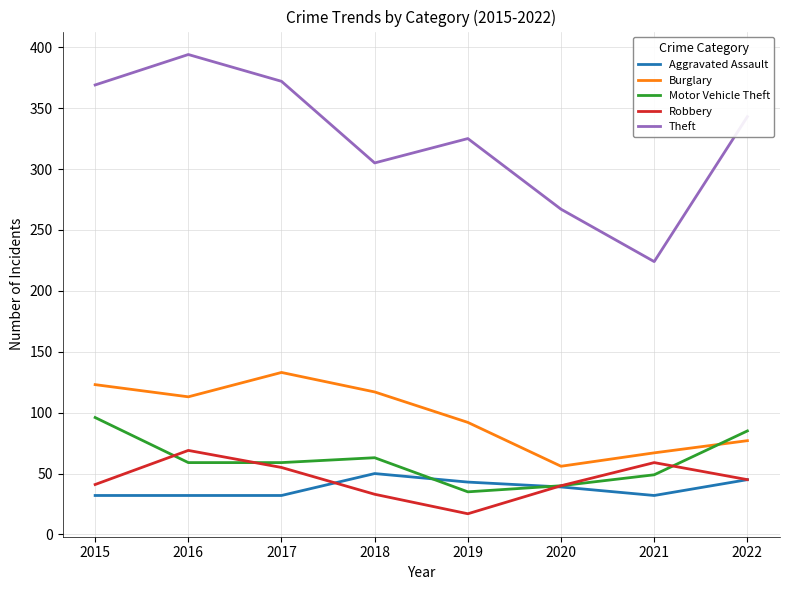

Between 2015 and 2018, which series saw the biggest shift?

Theft